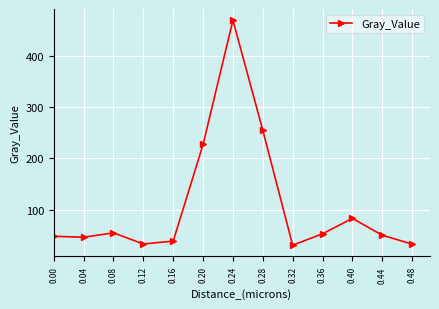

Between 0.20 and 0.40, which is larger?

0.20